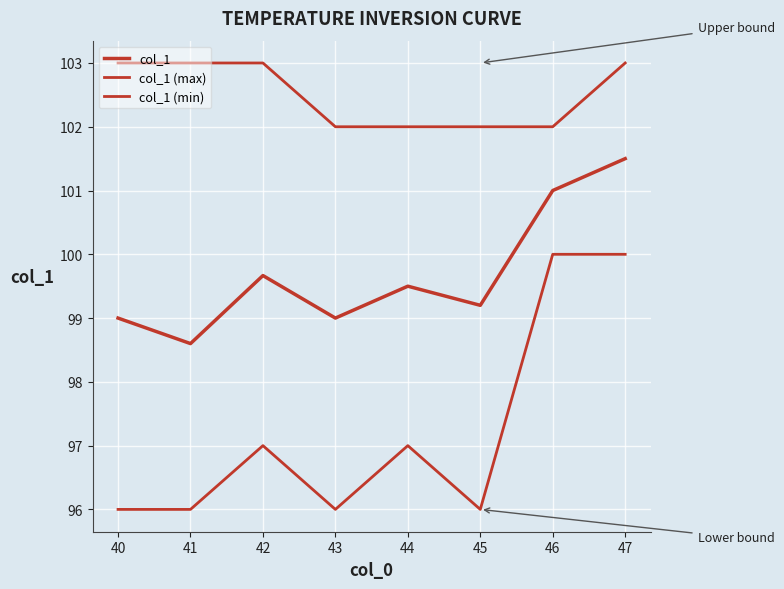

How many col_1 (min) values are between 96 and 100?

8